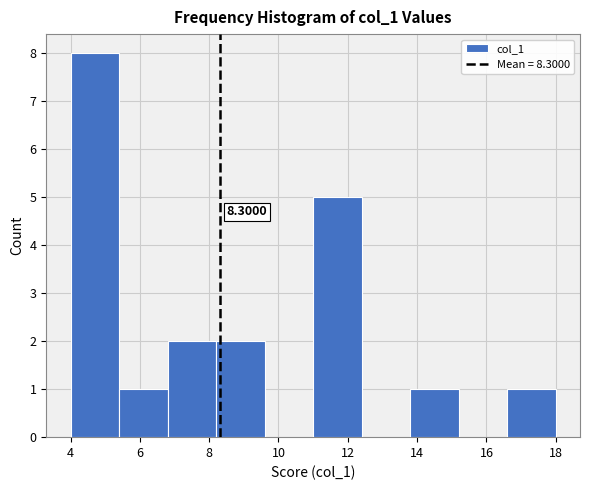

Which range on the x-axis has the tallest bar?

4.0 to 5.4